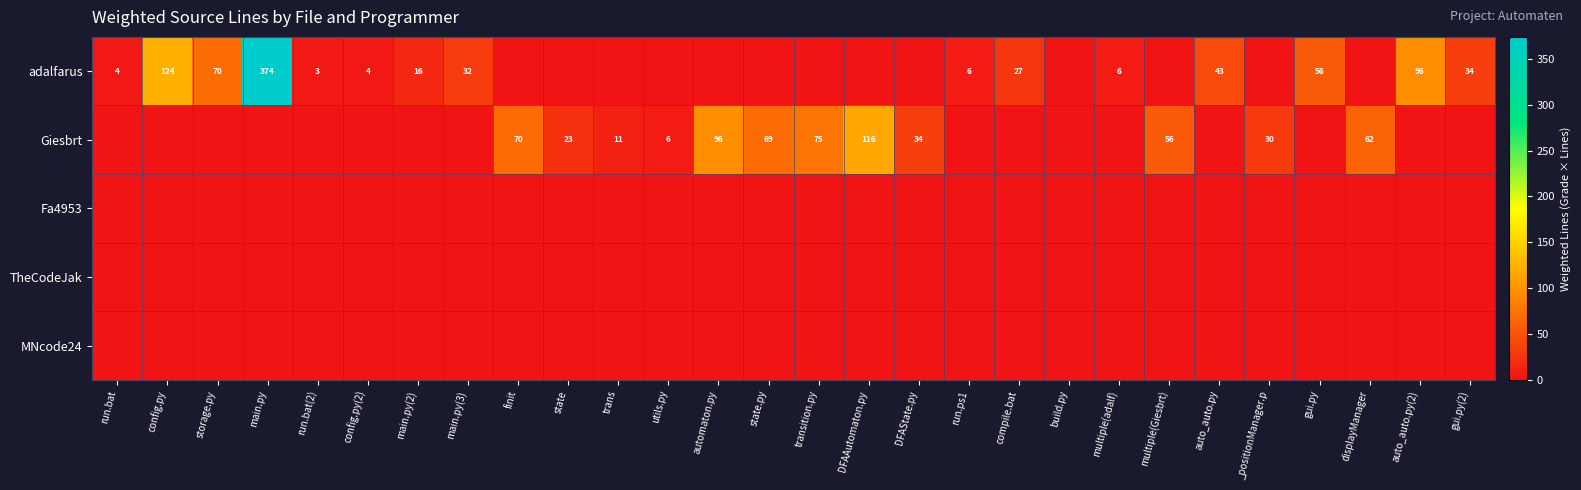

Which has a higher value, run.bat or finit?

run.bat